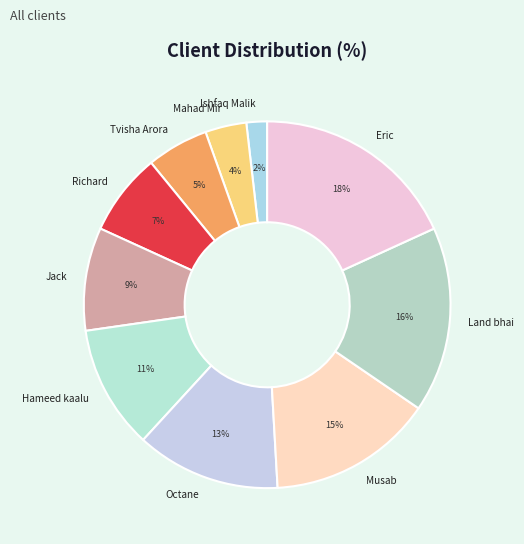

To the nearest percent, what is the difference between the largest and smallest slice percentages?

16%